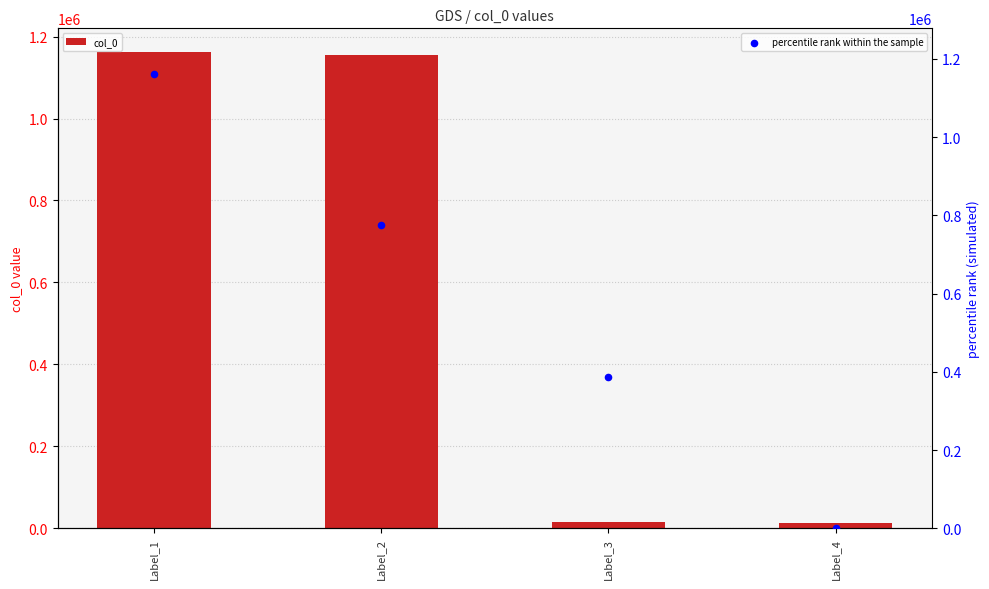

Which series has the largest total across all categories?

col_0